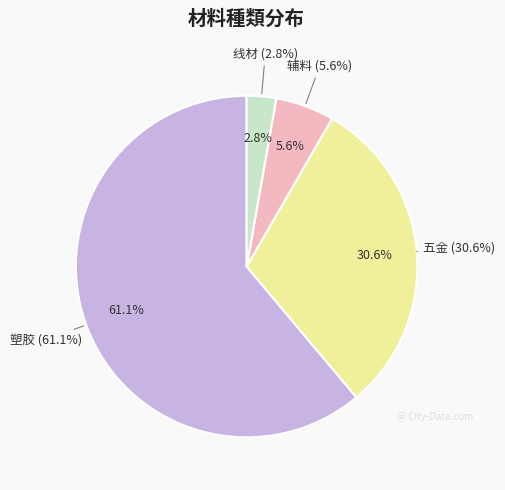

What is the smallest slice in the pie chart?

线材